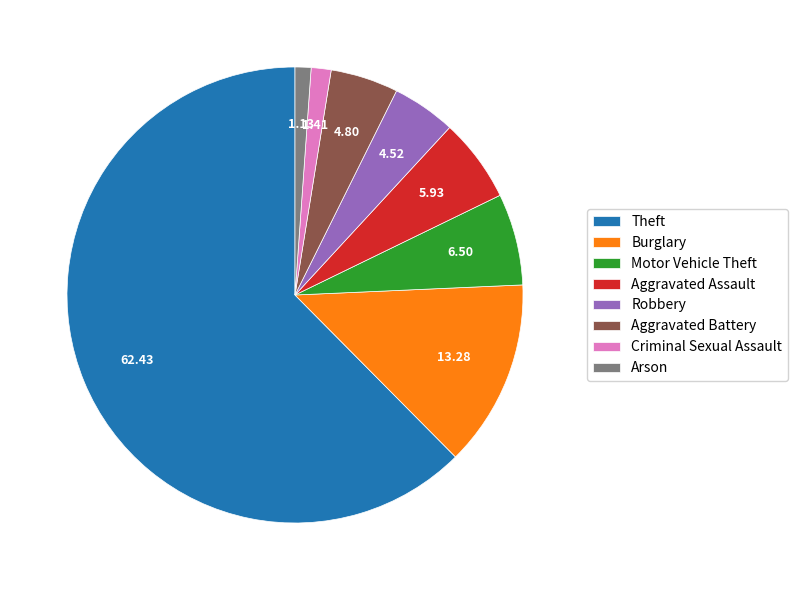

Does any single category account for the majority?

Yes